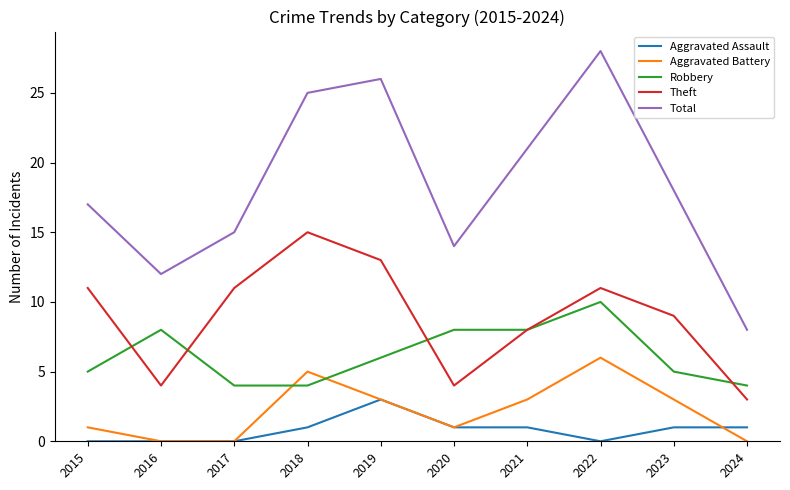

True or false: Aggravated Assault and Total cross at least once.

False